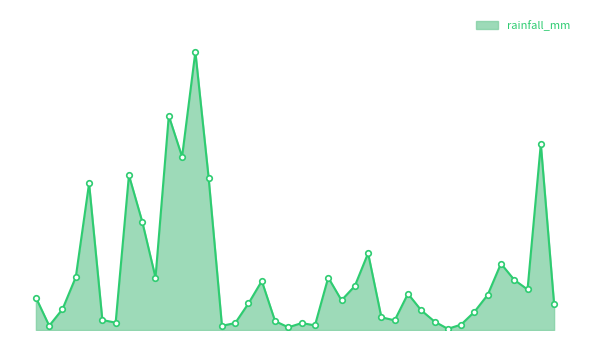

Does the chart display data point markers on the line(s)?

No